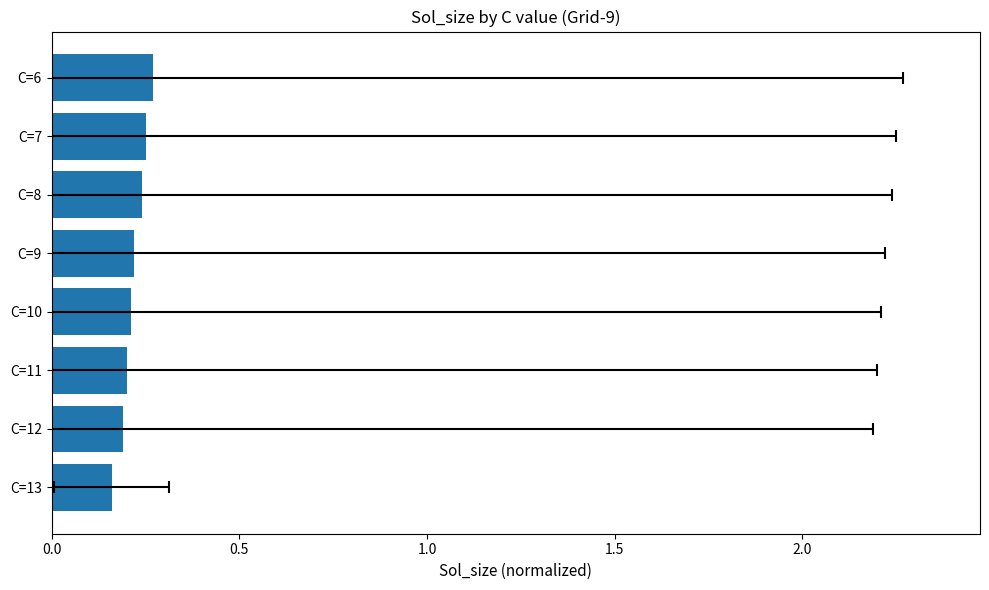

Between C=12 and C=7, which is larger?

C=7